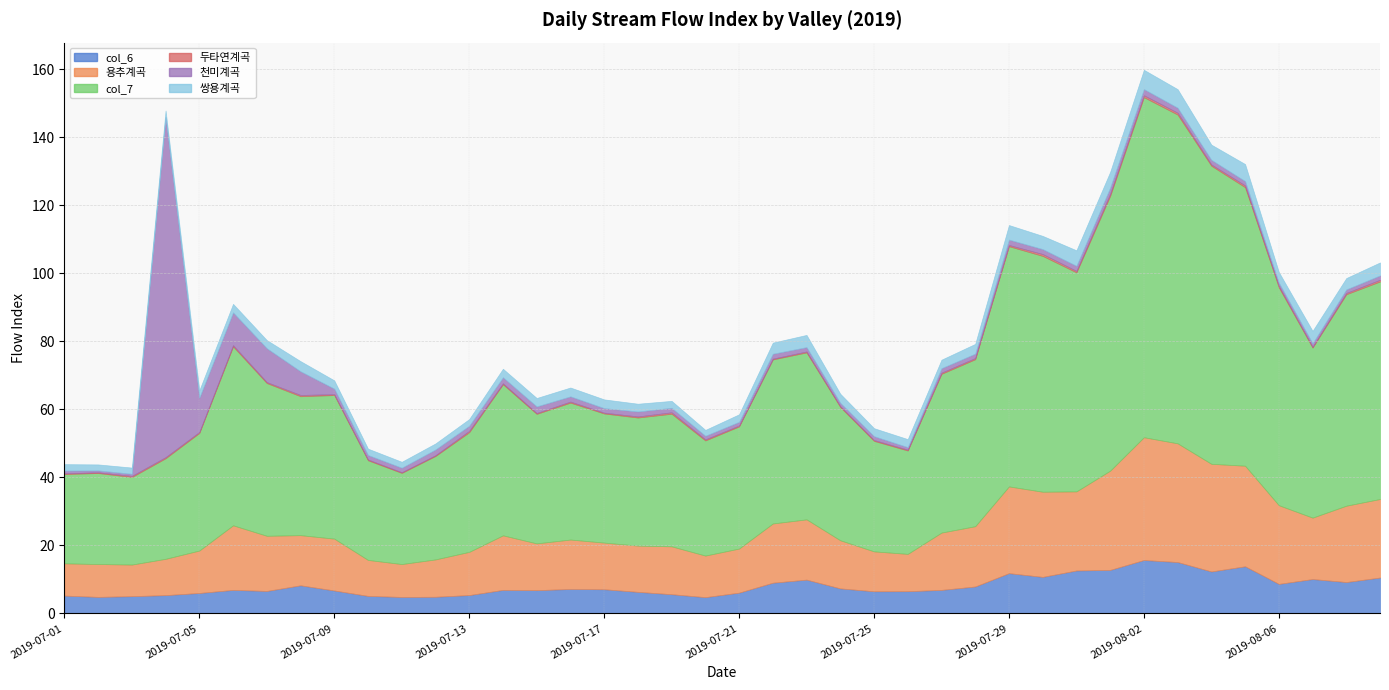

True or false: 쌍용계곡 and col_6 intersect in this chart.

False